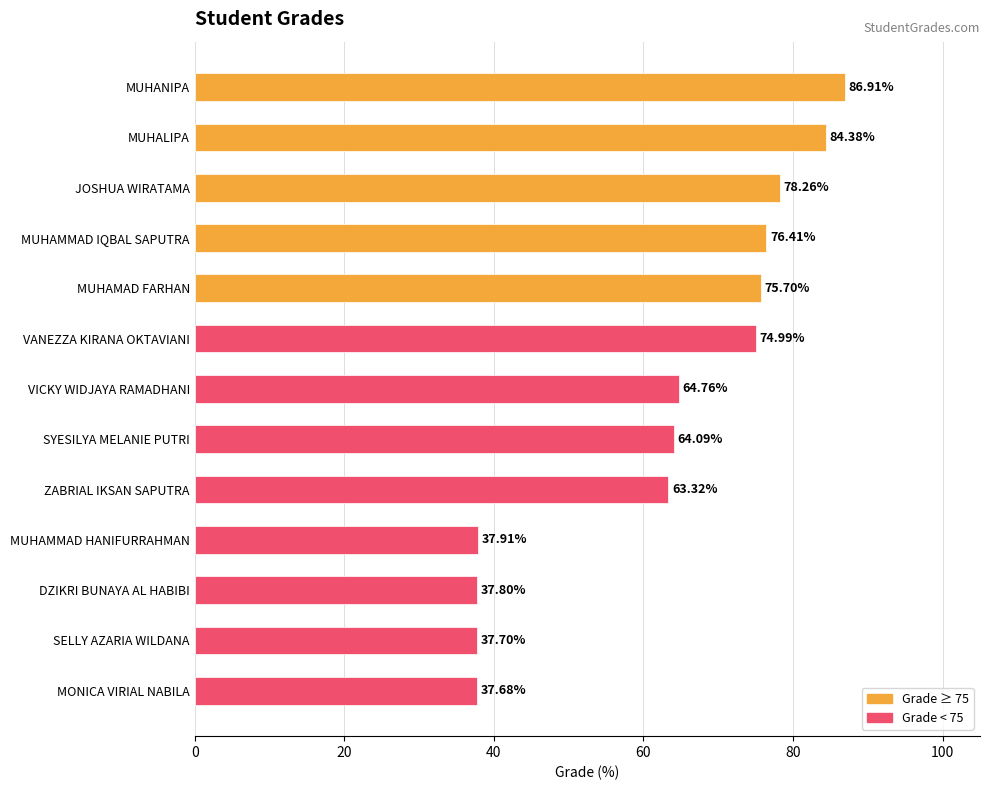

Which label corresponds to the largest value in the chart?

MUHANIPA